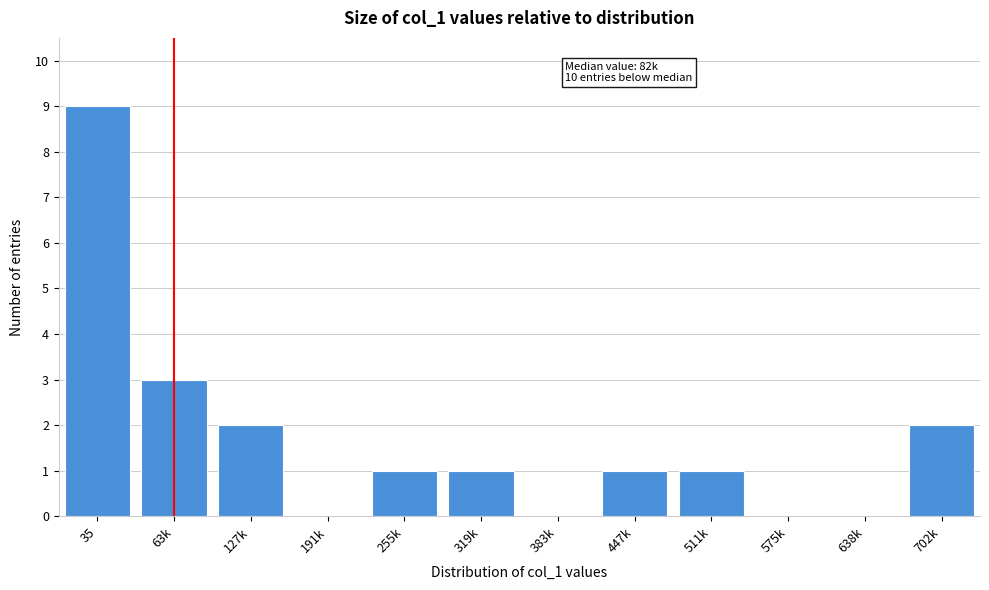

Reading left to right, list all the values displayed in this chart.

35=9	63k=3	127k=2	191k=0	255k=1	319k=1	383k=0	447k=1	511k=1	575k=0	638k=0	702k=2